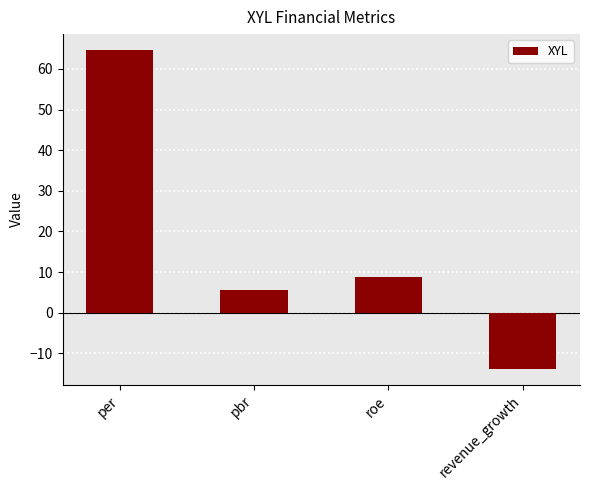

What is the greatest value displayed?

64.6